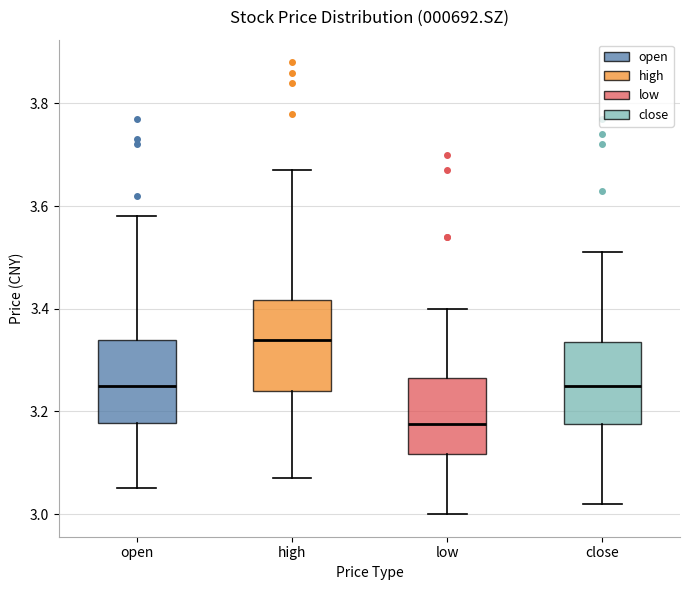

Where does the lower whisker of the box for high end on the y-axis? The values are not printed on the chart, so give them approximately, as read against the axis.

3.08